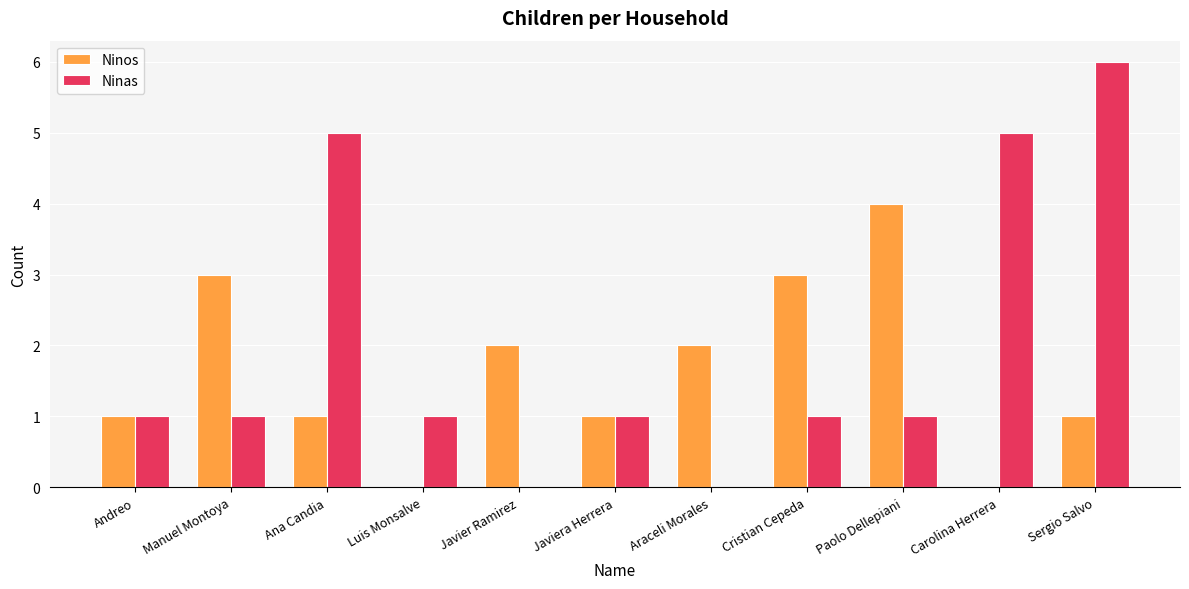

How many groups of bars are there?

11